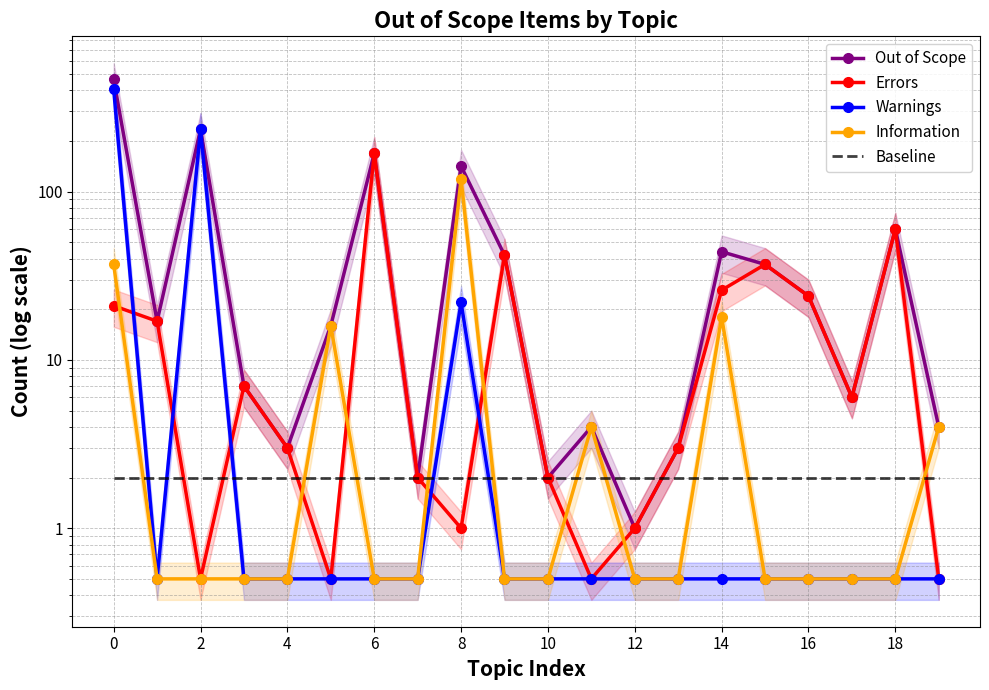

Rank the series by their maximum value, from highest to lowest.

Out of Scope, Warnings, Errors, Information, Baseline